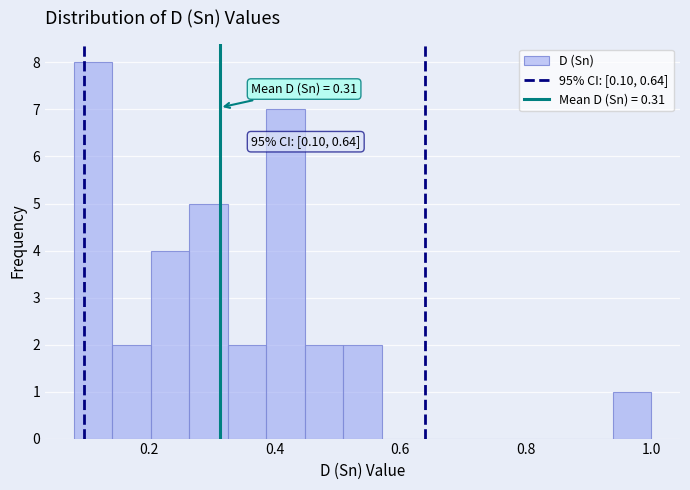

Around what value on the x-axis is the tallest bar? Give the approximate position of its centre, as read against the axis.

0.12